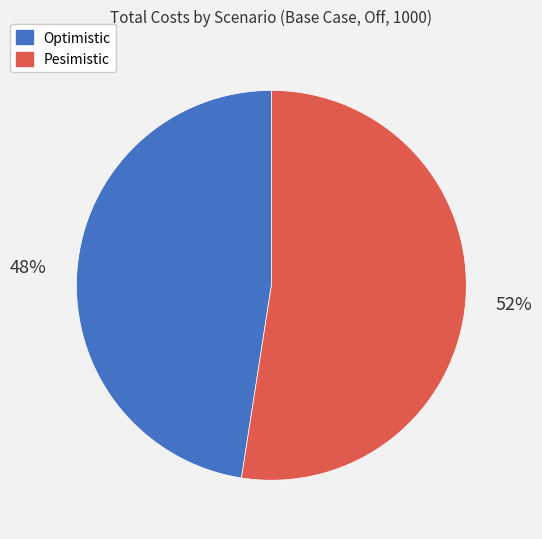

Count the number of slices in the pie.

2